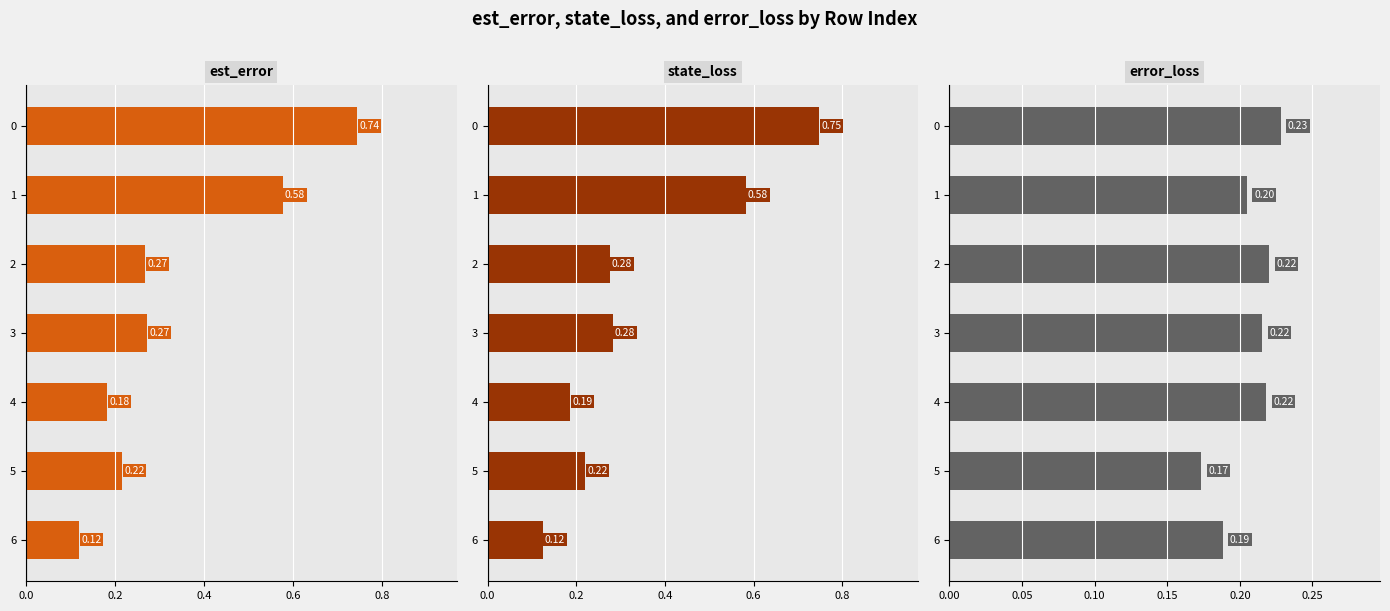

What is the difference between the maximum and minimum values in the est_error series?

0.6